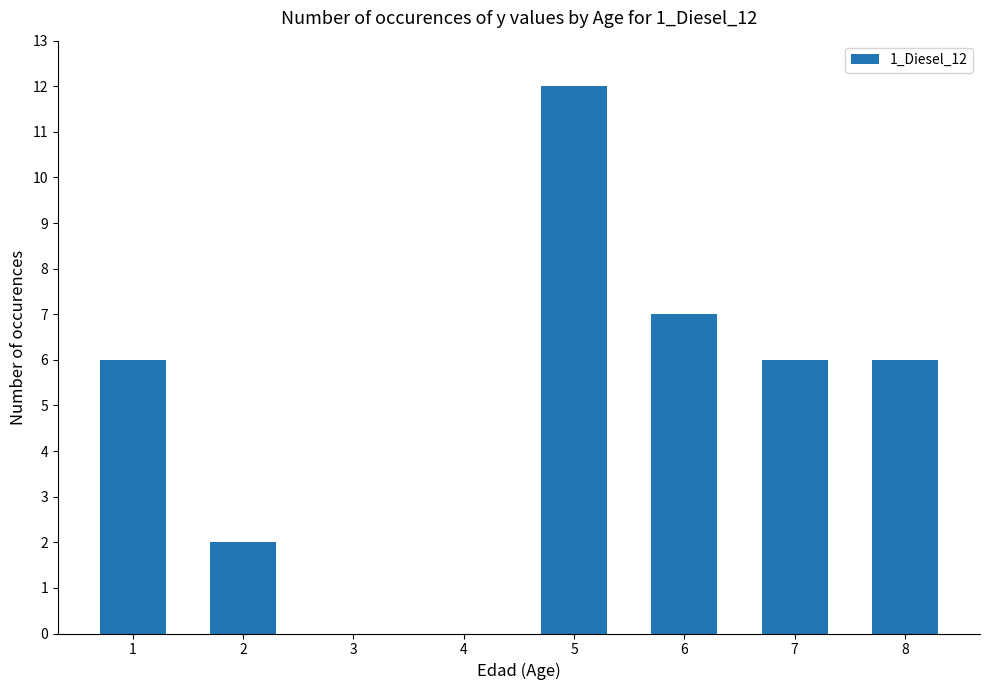

What value does the data have at 8, to the nearest 10?

10